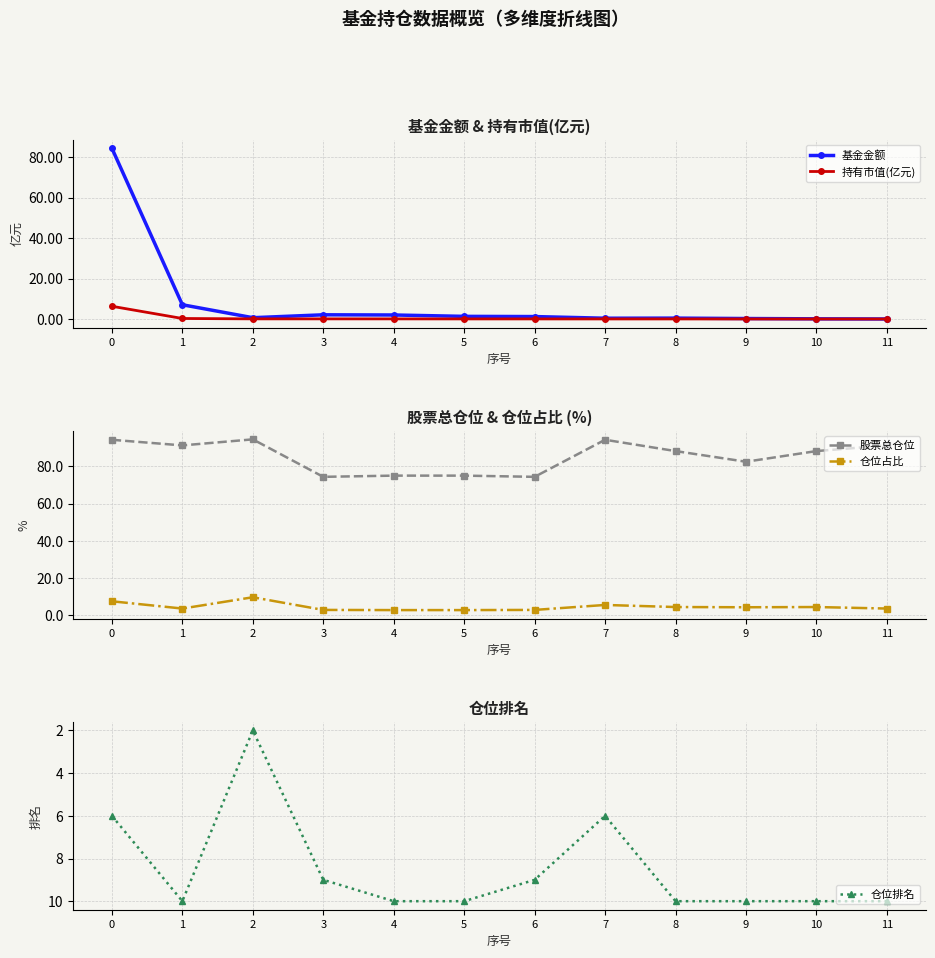

True or false: 持有市值(亿元) and 基金金额 cross at least once.

False